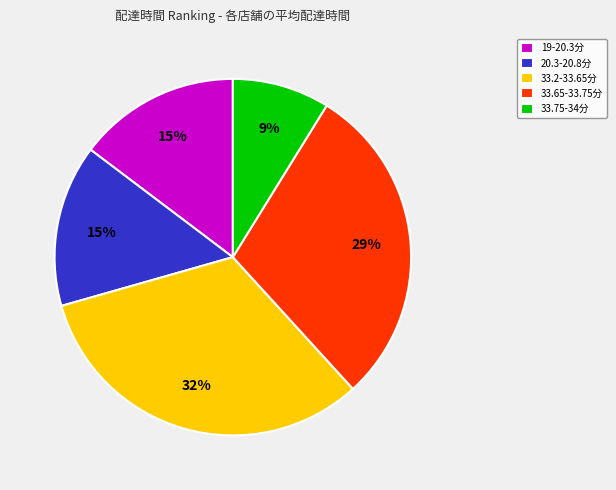

What percentage is the 33.2-33.65分 slice, to the nearest percent?

32%